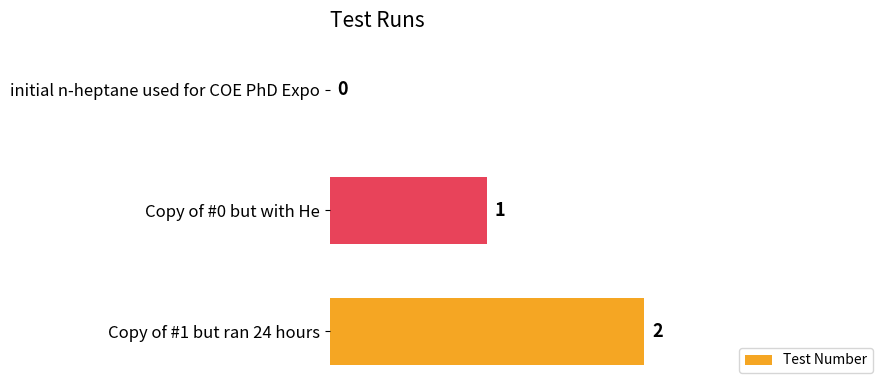

The chart shows a value of -1 at initial n-heptane used for COE PhD Expo. True or false?

False